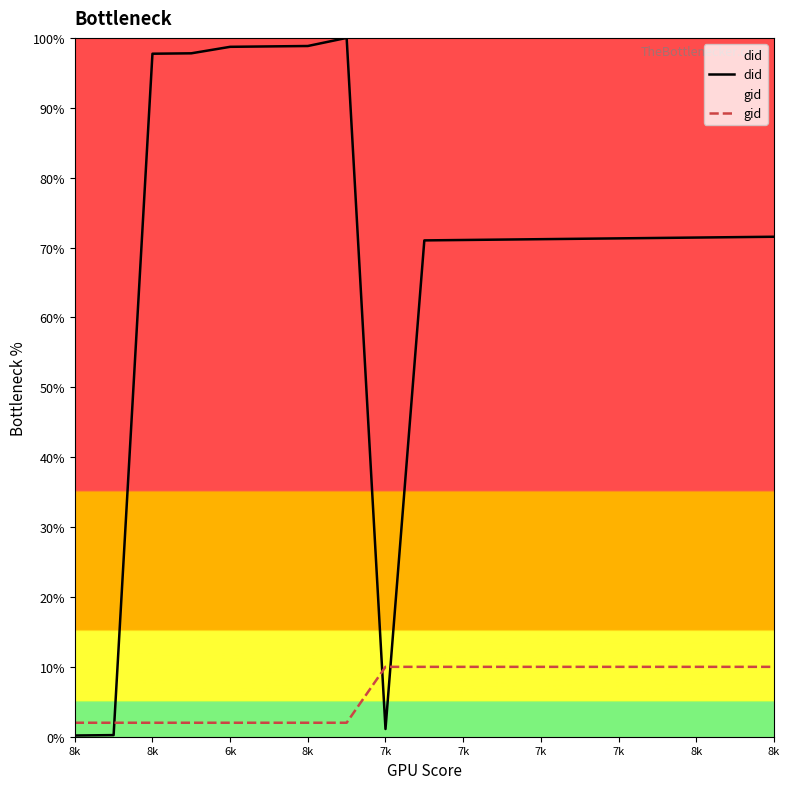

How many lines are shown in the chart?

2